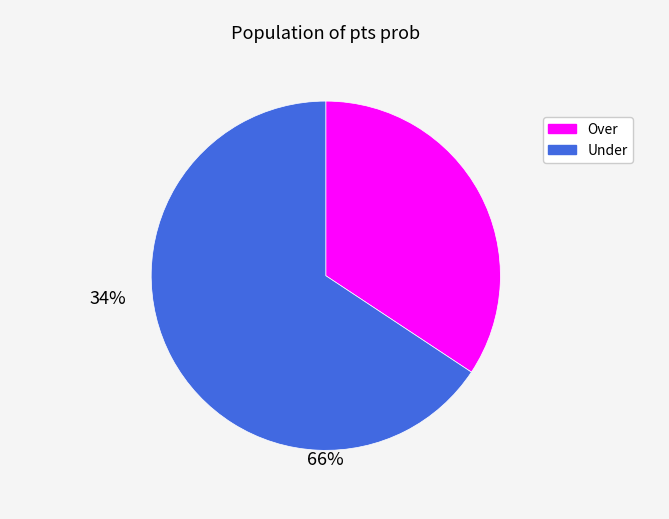

Is there any slice that represents more than half of the pie?

Yes